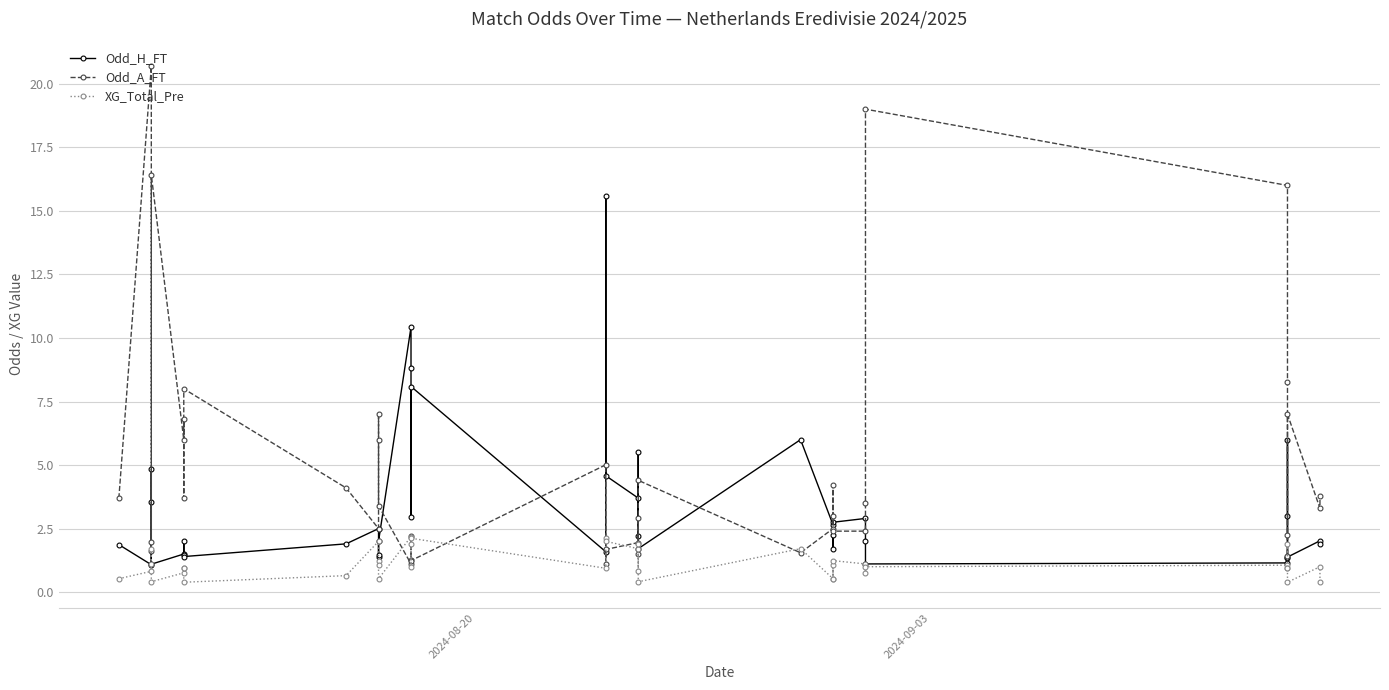

What is the value of the Odd_H_FT point at the 17th from the left?

2.9